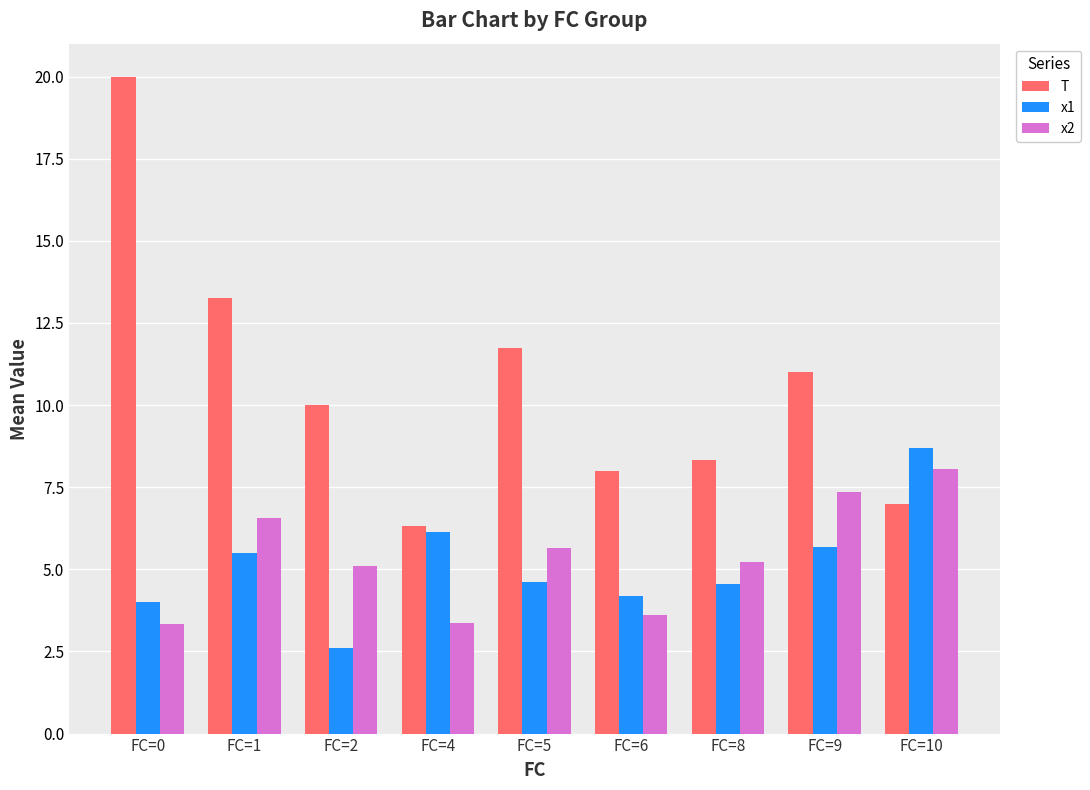

Is it true that x2 equals 2.9 at FC=2?

False